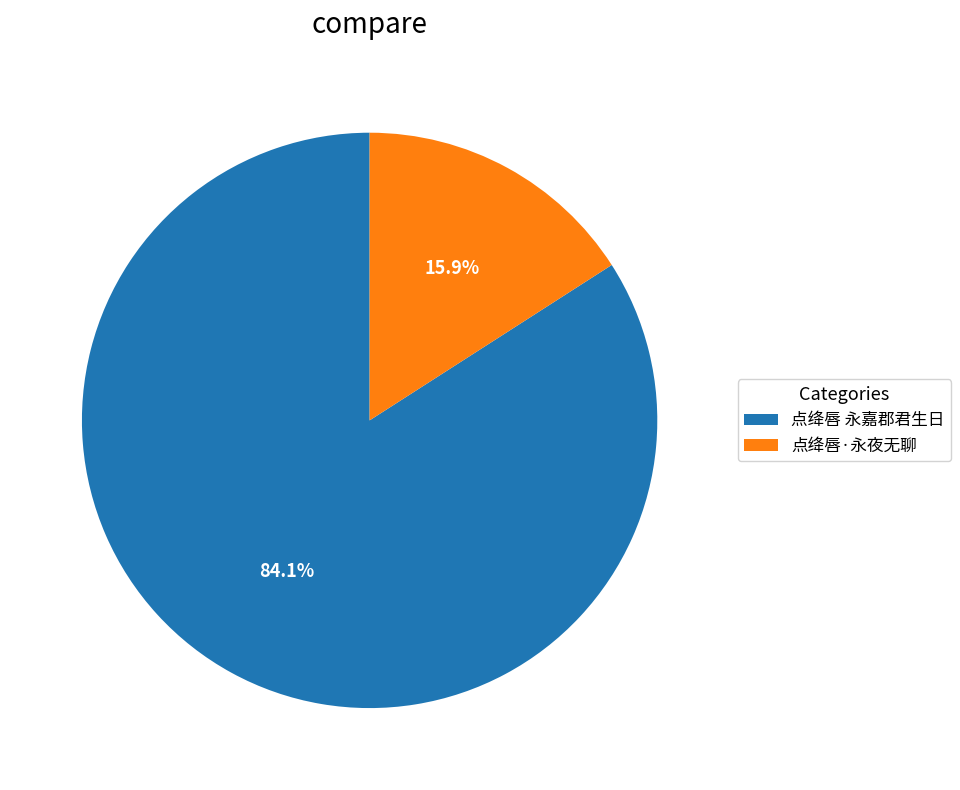

Count the number of slices in the pie.

2